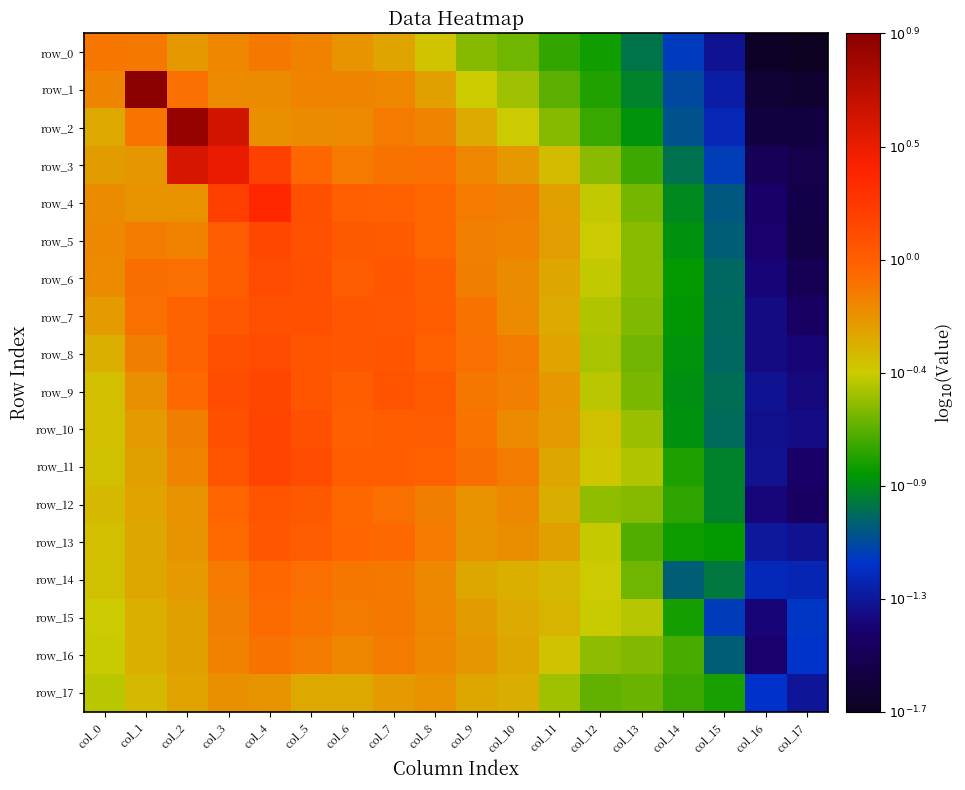

Which series has the widest spread of values?

row_1